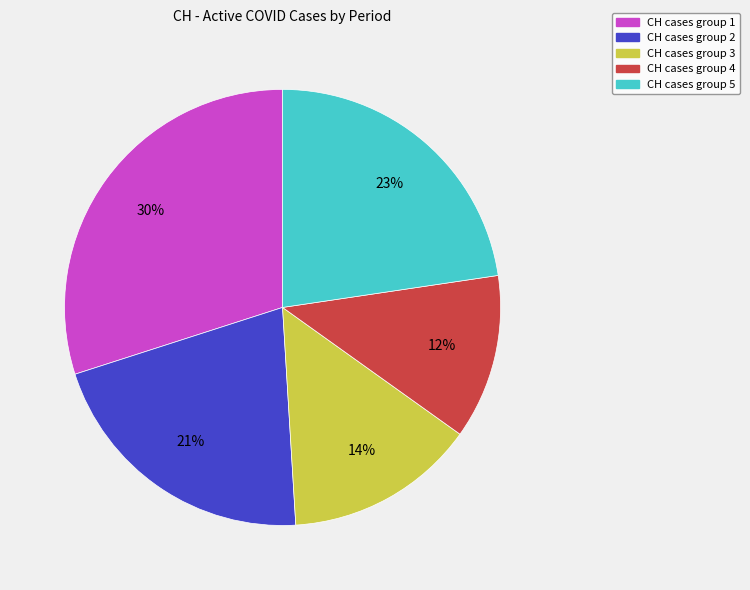

Do CH cases group 4 and CH cases group 5 together represent more than half of the pie?

No